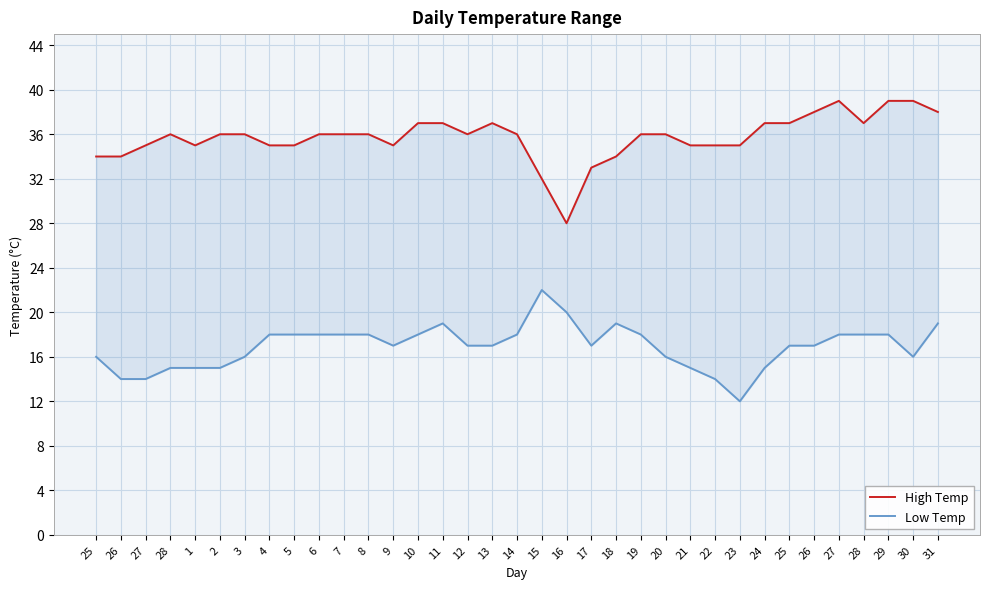

At which label does Low Temp reach its peak?

15